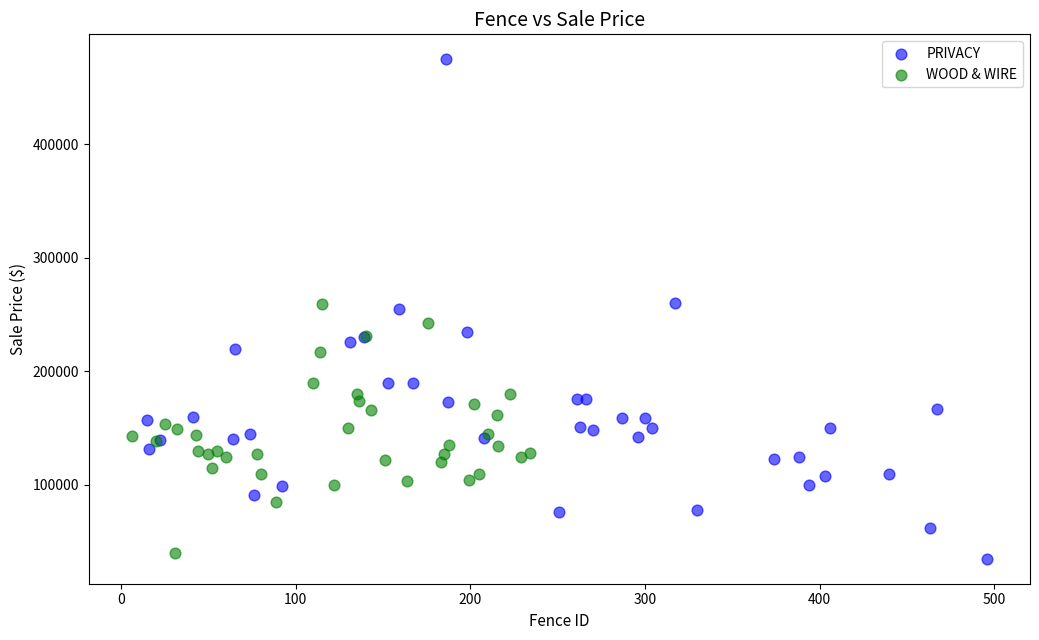

Which series has the widest spread of Y values?

PRIVACY